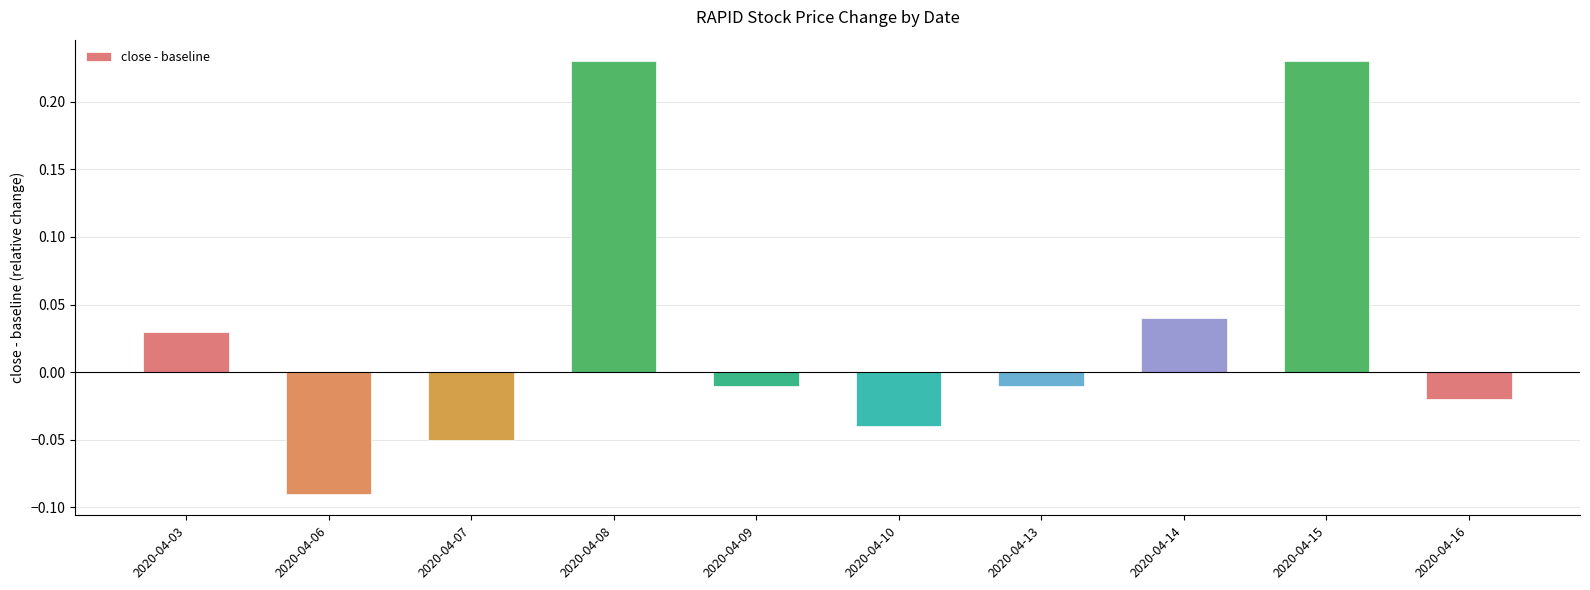

True or false: the data shows -0.0 at 2020-04-06.

False